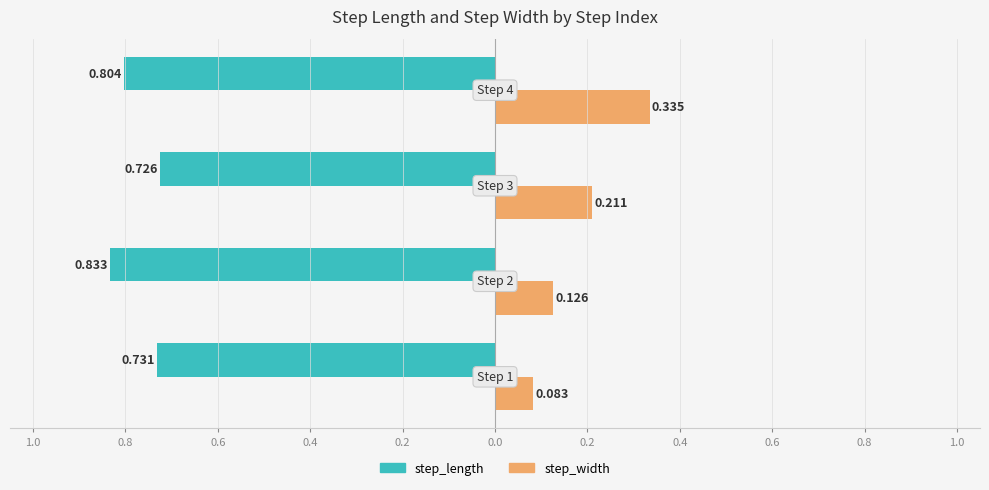

At how many categories does at least one series exceed 0?

4